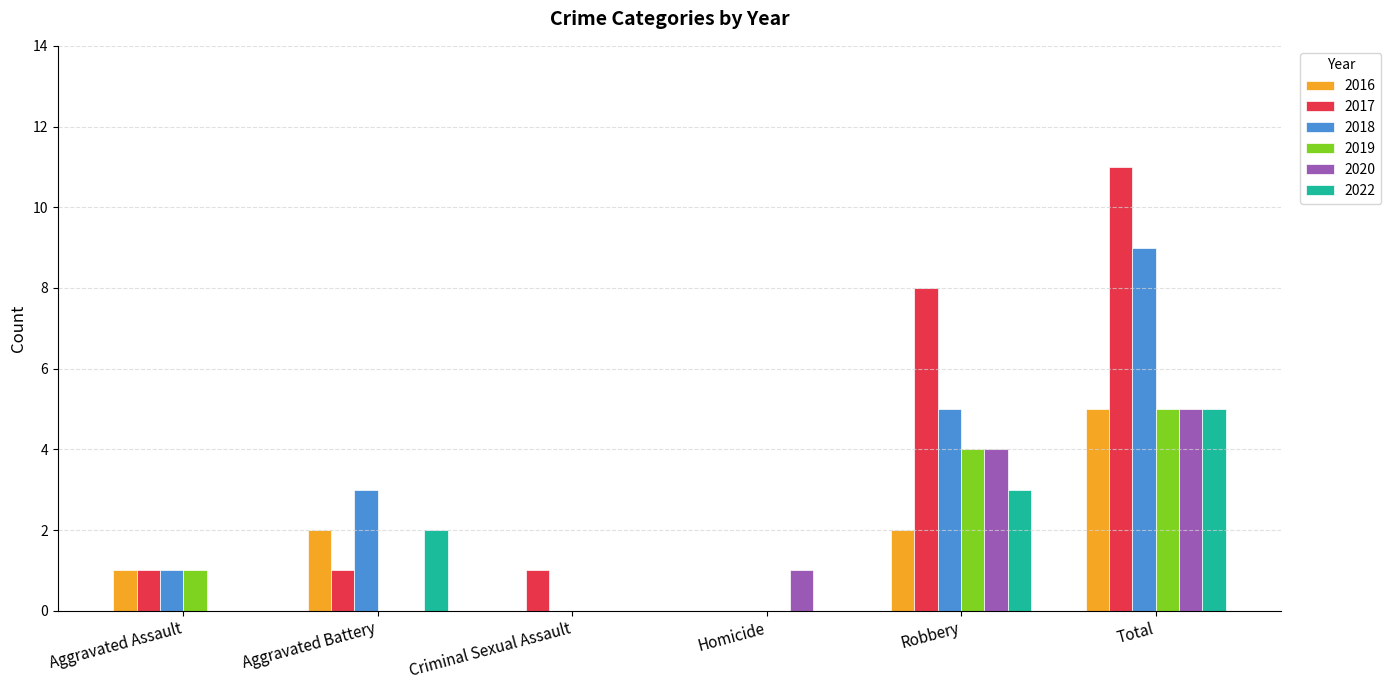

What is the maximum value for 2017?

11